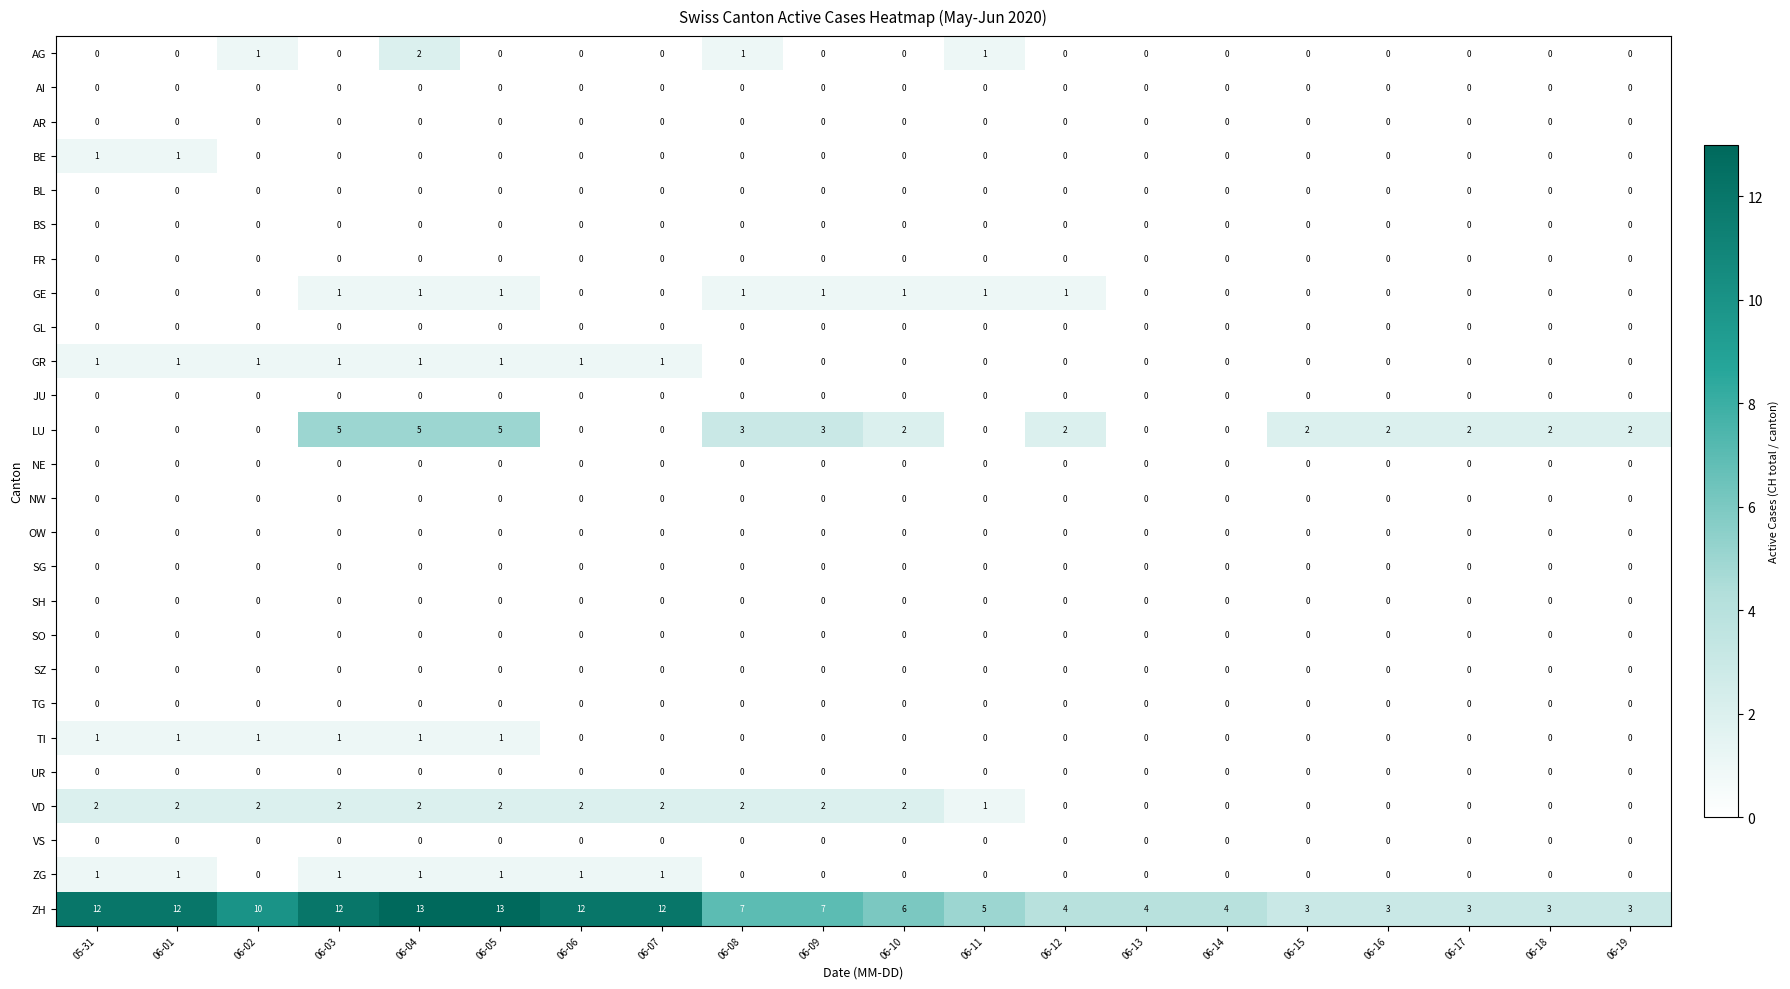

How many distinct data groups are displayed?

26